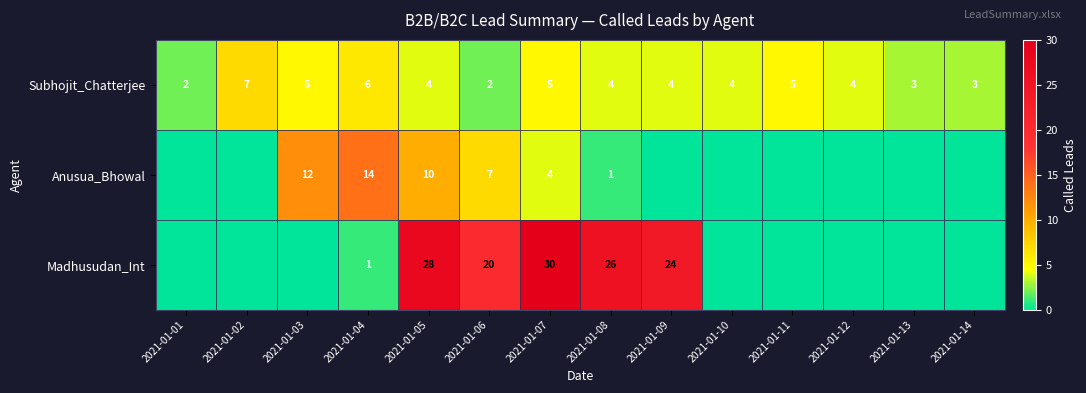

Count the Subhojit_Chatterjee values in the range 3 to 5.

10